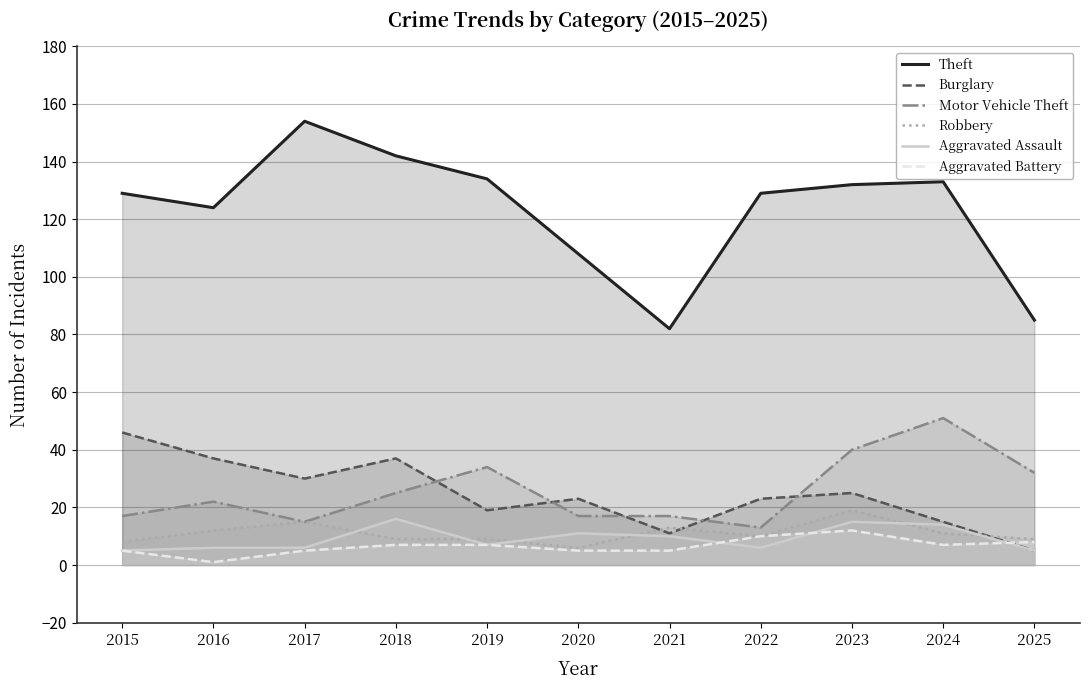

Where is the first local maximum for Aggravated Assault?

2018